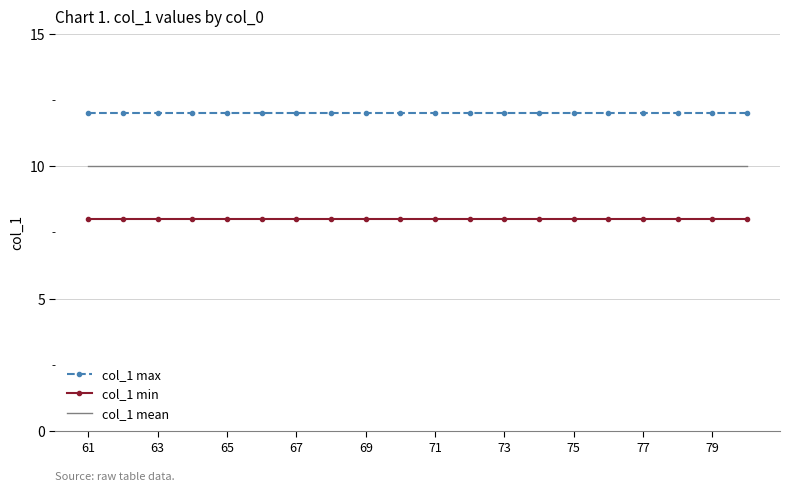

True or false: col_1 mean and col_1 min intersect in this chart.

False